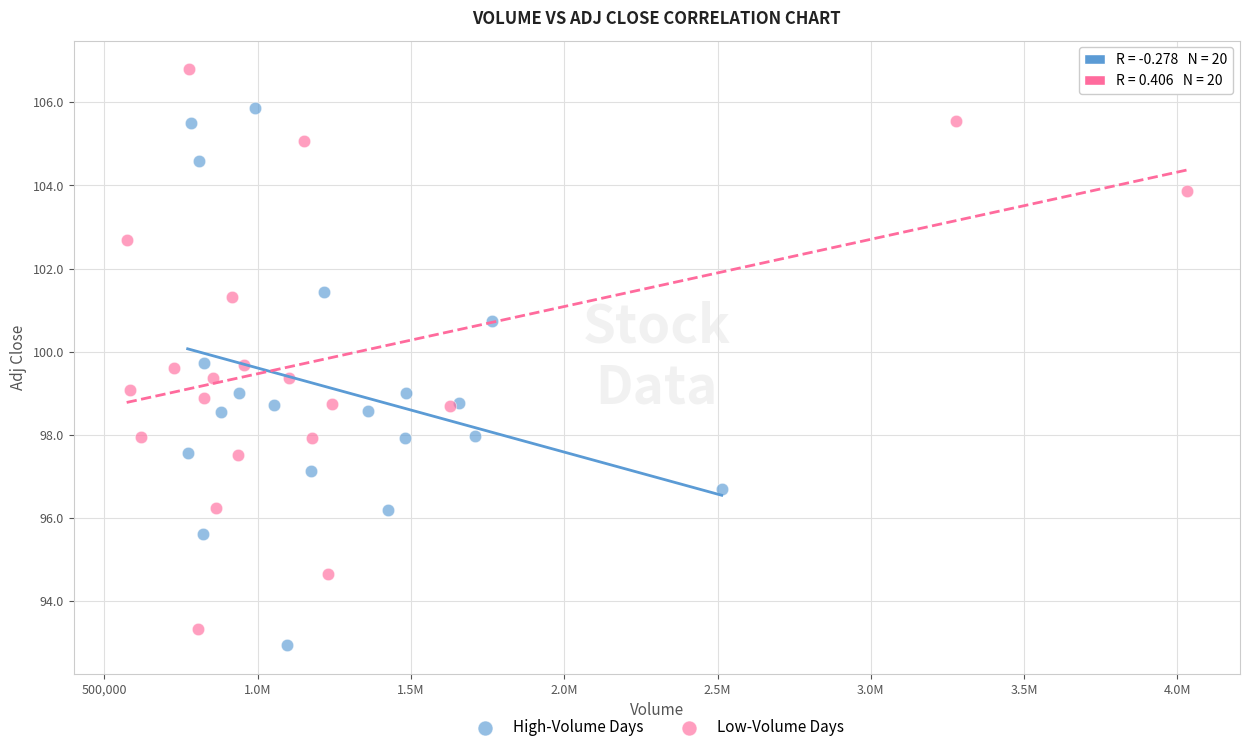

Which series contains the highest Y value?

Low-Volume Days